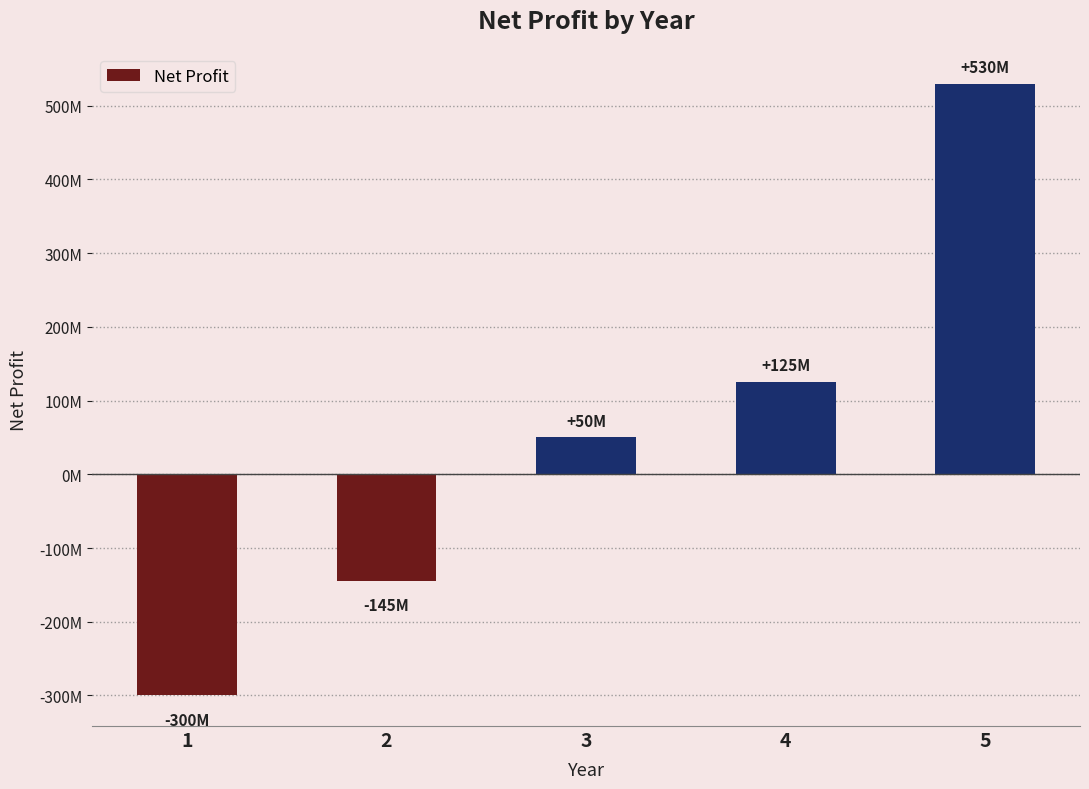

Does the chart contain any negative values?

Yes